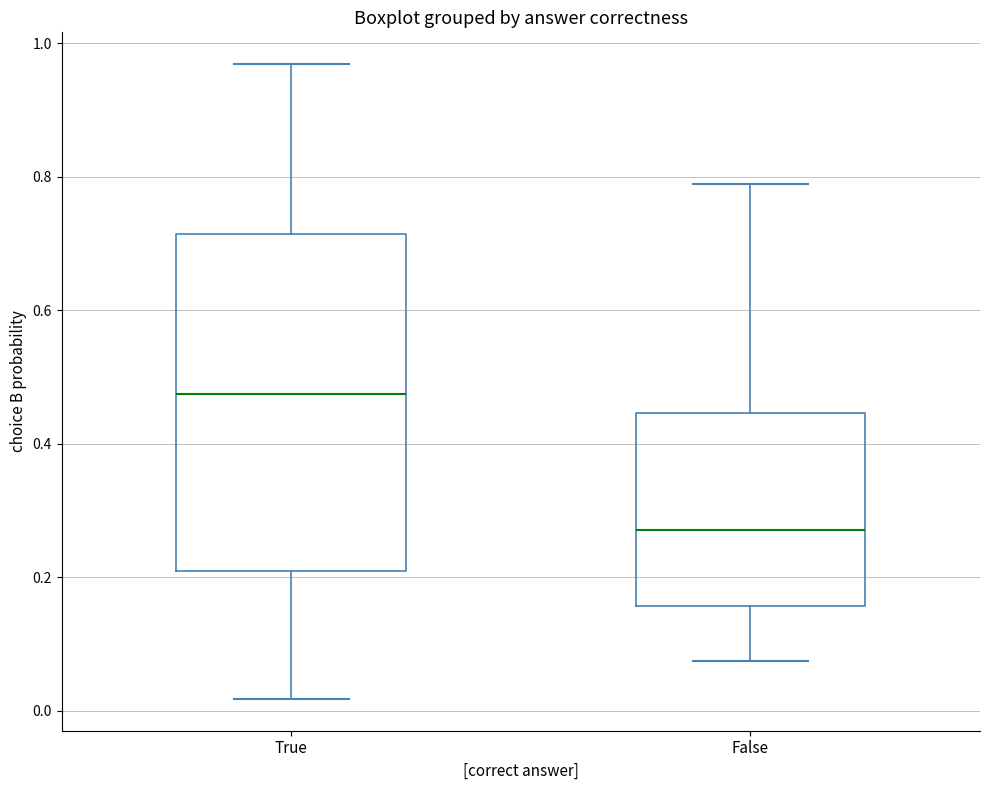

Which box's median line is the lowest?

False